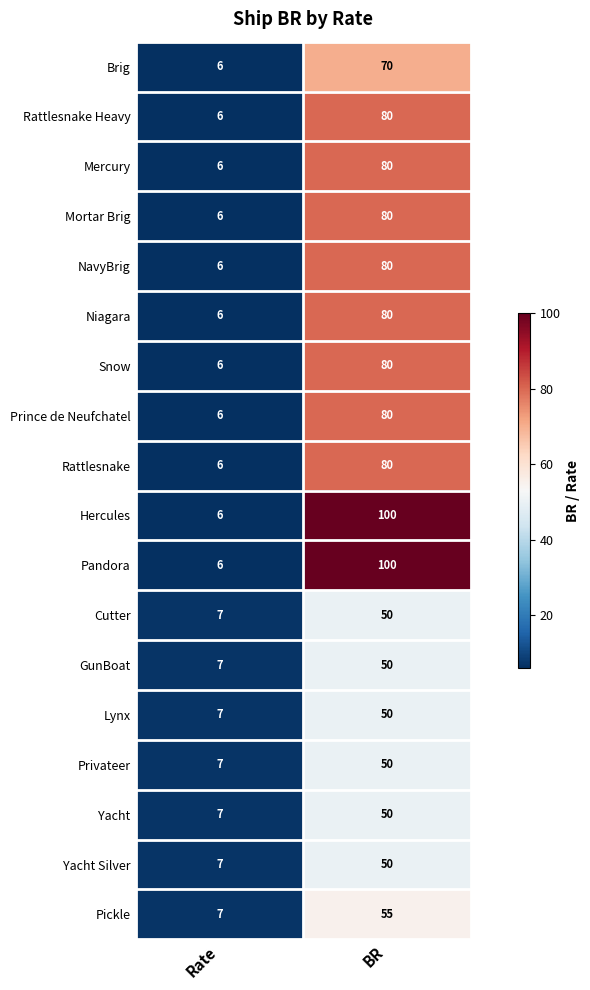

What is the average value of the Hercules series?

53